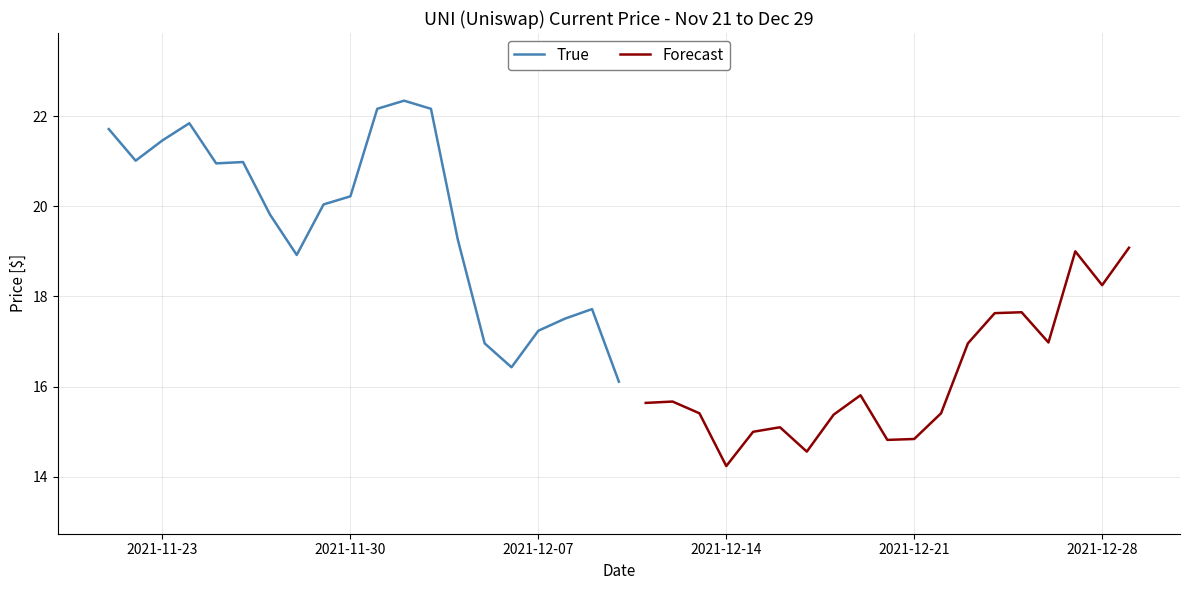

Is it true that the value at 12/02/2021 is 22.3?

True